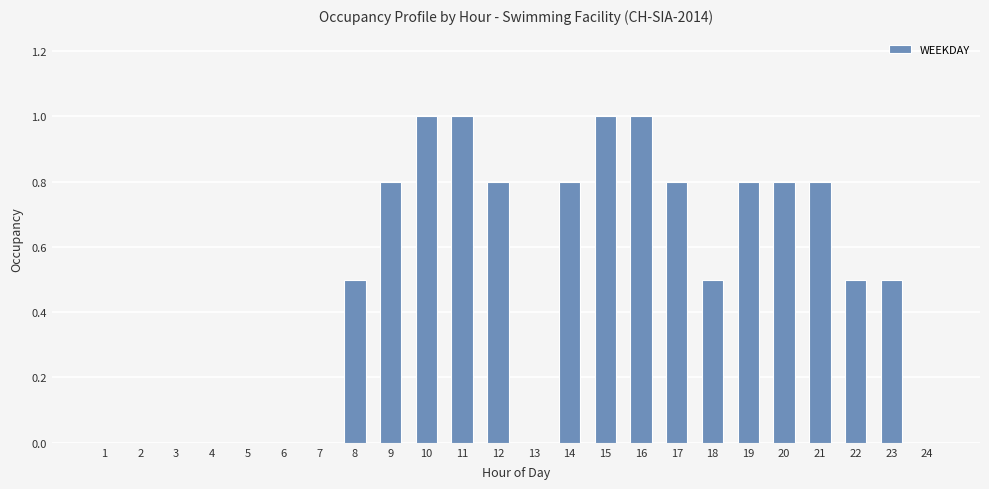

What is the maximum value shown in the chart?

1.0